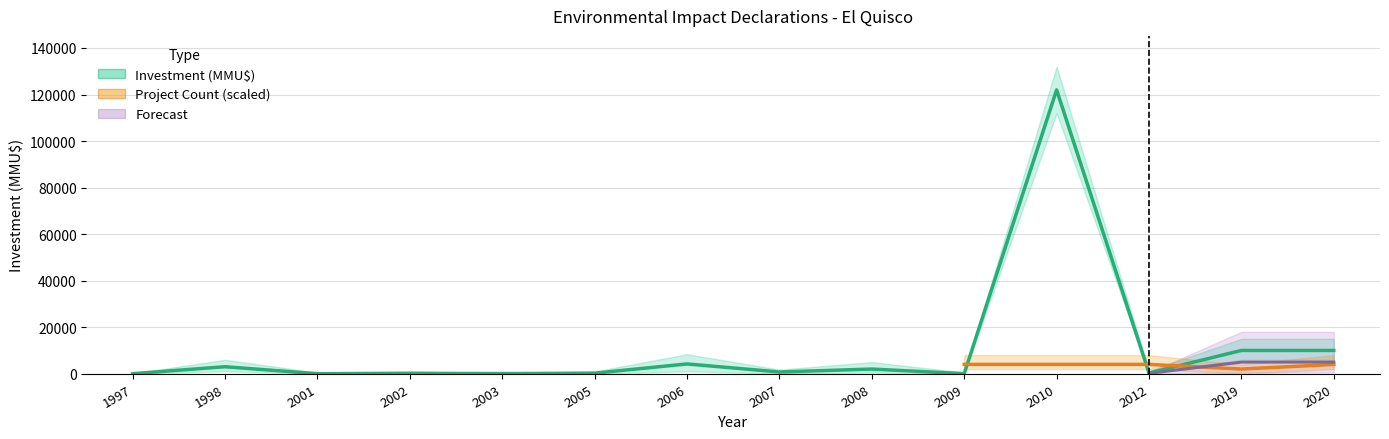

What is the greatest value displayed?

122000